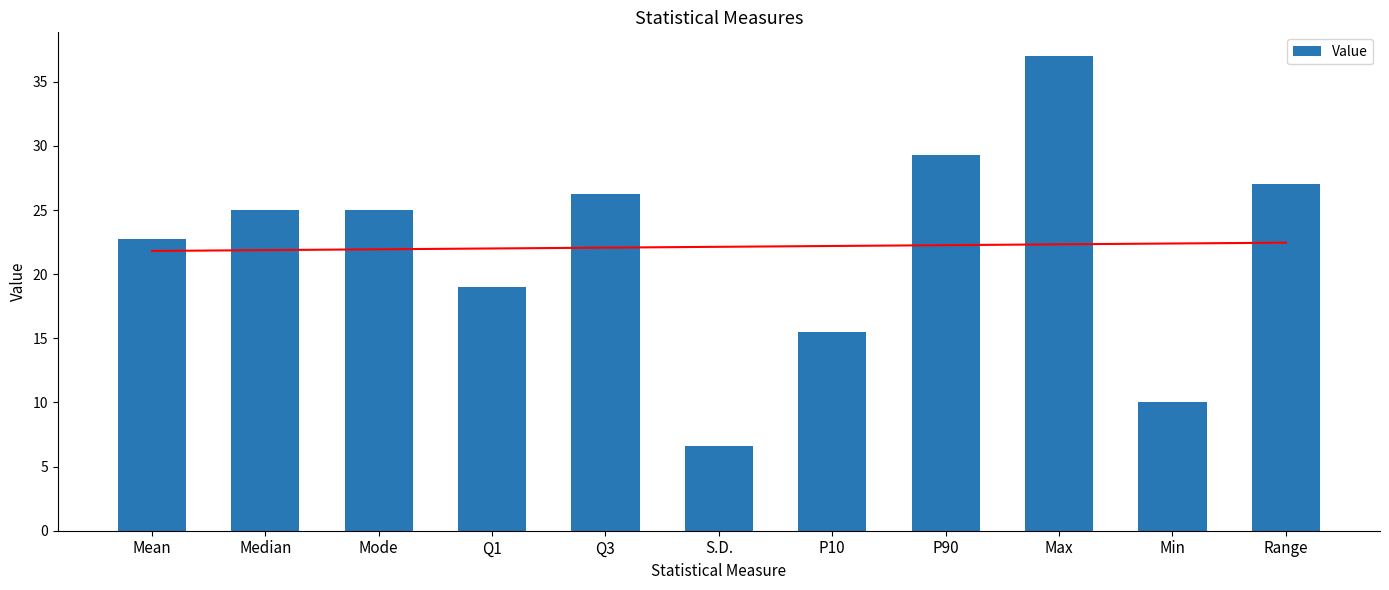

Which has a higher value, P90 or Mean?

P90